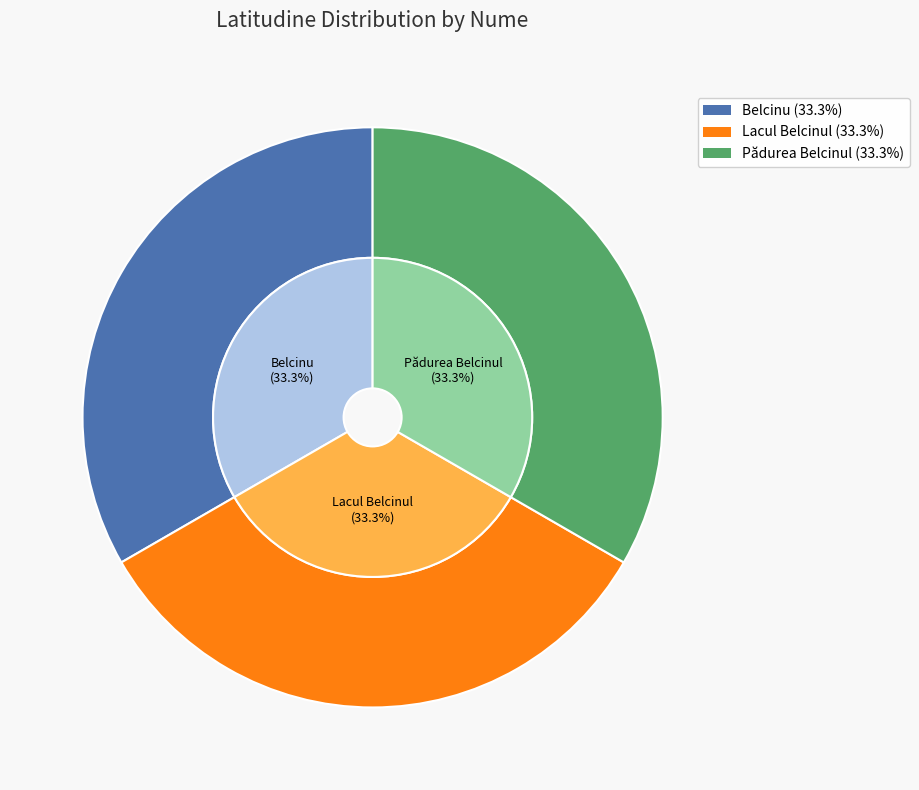

How many slices are in this pie chart?

3